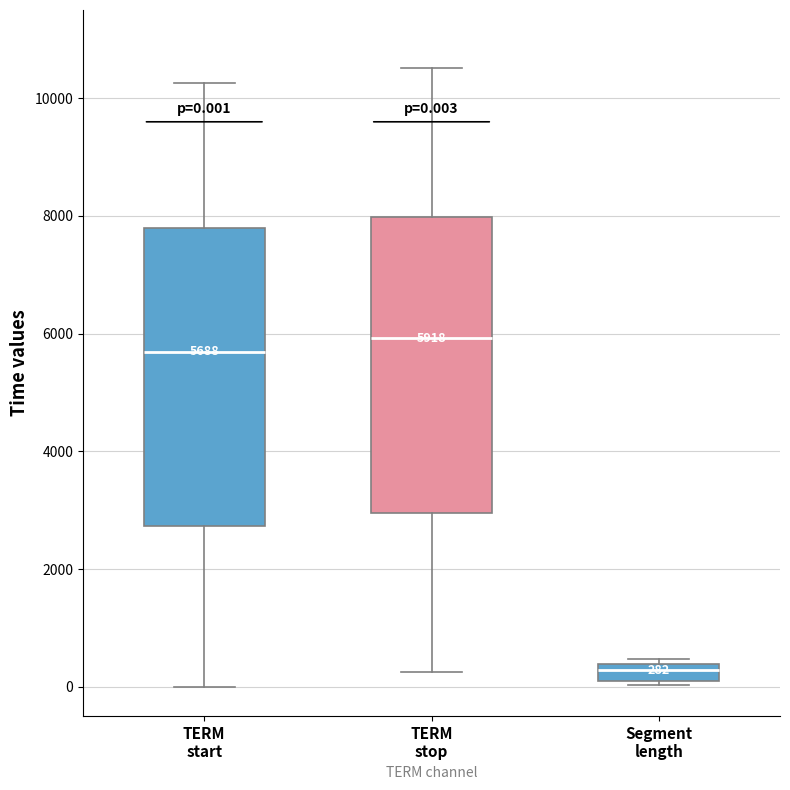

Which box's median line is the lowest?

Segment length